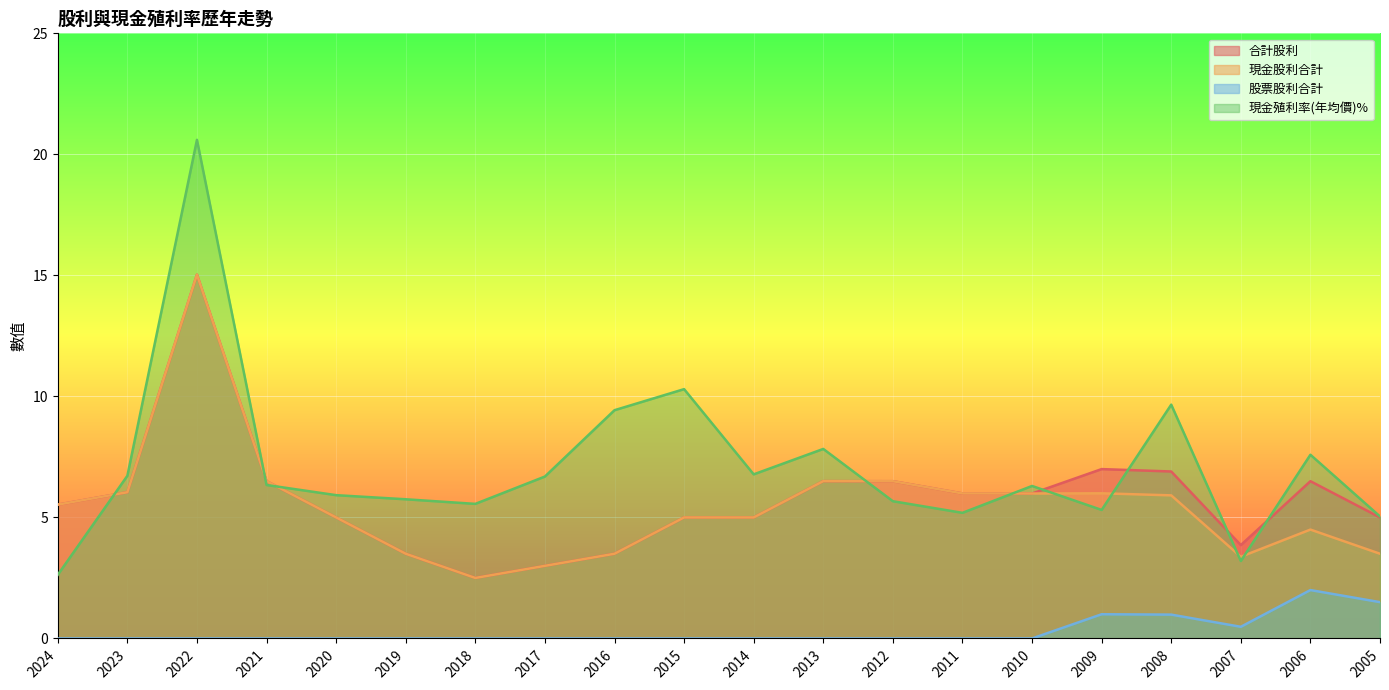

True or false: 現金殖利率(年均價) and 股票股利合計 intersect in this chart.

False